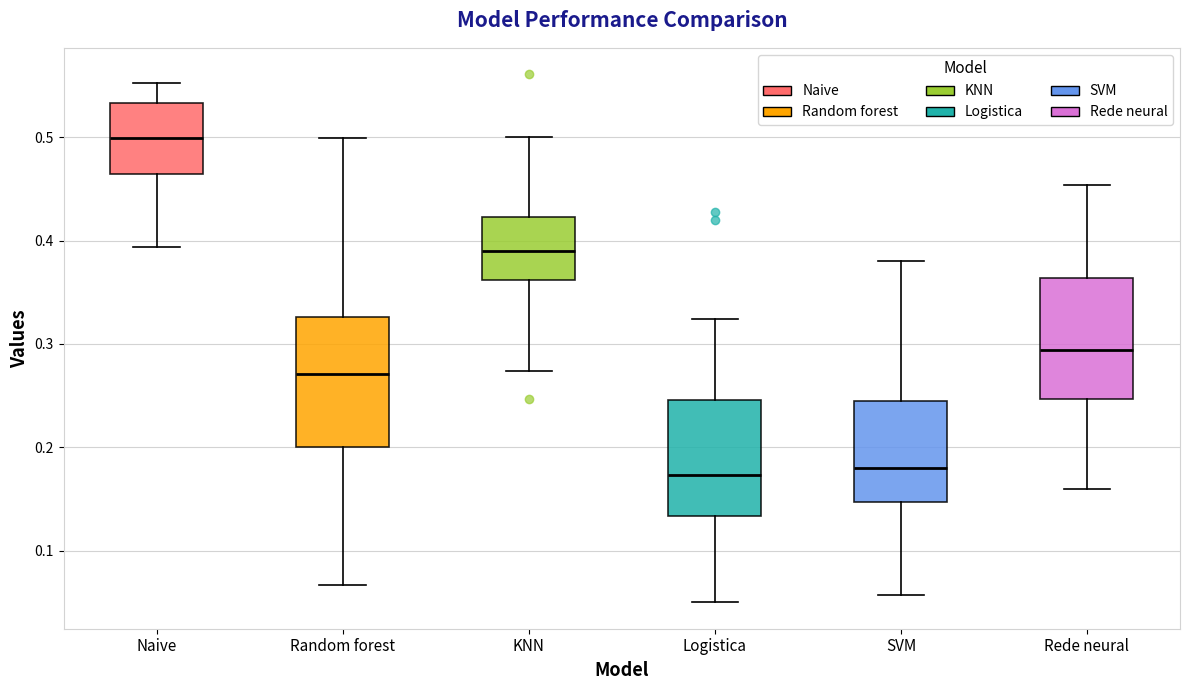

Reading left to right, transcribe this box plot: for each box, give where its median line is, the range the box spans, and where its two whiskers end, as read against the y-axis. The values are not printed on the chart, so give them approximately, as read against the axis.

Naive: median 0.50, box 0.46 to 0.53, whiskers 0.39 to 0.55
Random forest: median 0.27, box 0.20 to 0.33, whiskers 0.07 to 0.50
KNN: median 0.39, box 0.36 to 0.42, whiskers 0.27 to 0.50
Logistica: median 0.17, box 0.13 to 0.25, whiskers 0.05 to 0.32
SVM: median 0.18, box 0.15 to 0.25, whiskers 0.06 to 0.38
Rede neural: median 0.29, box 0.25 to 0.36, whiskers 0.16 to 0.45